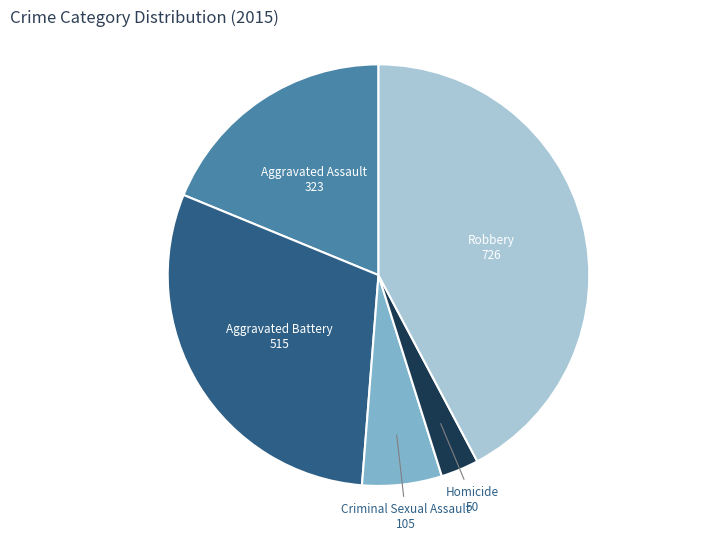

Is there any slice that represents more than half of the pie?

No